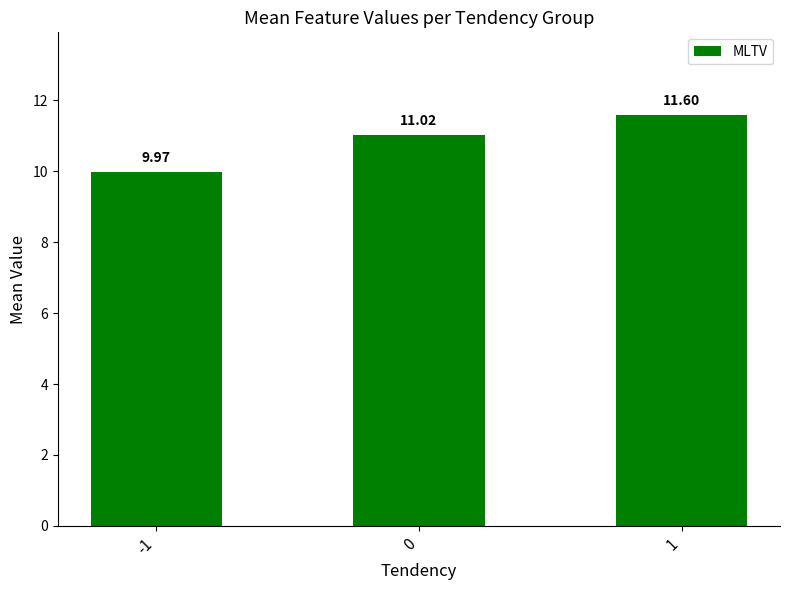

Approximately how many times larger is the value at 1 compared to -1?

1.2